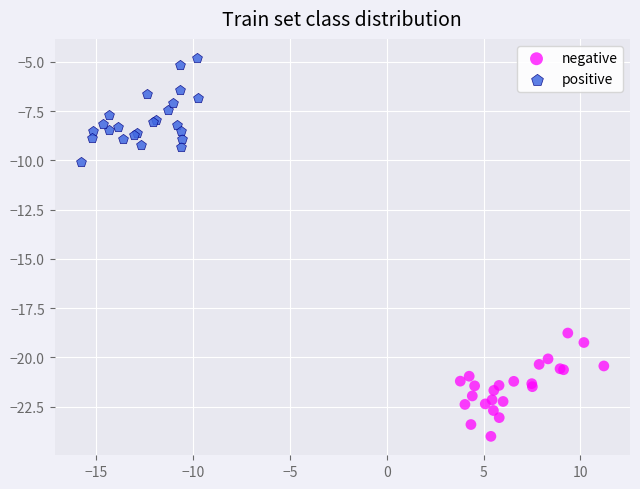

Which series reaches the minimum Y coordinate?

negative